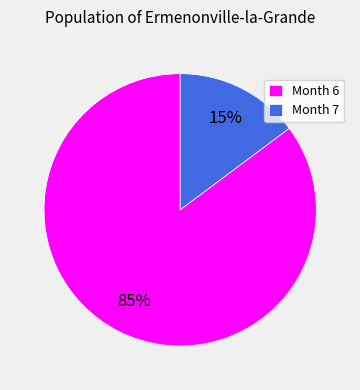

Which slice is the largest?

Month 6